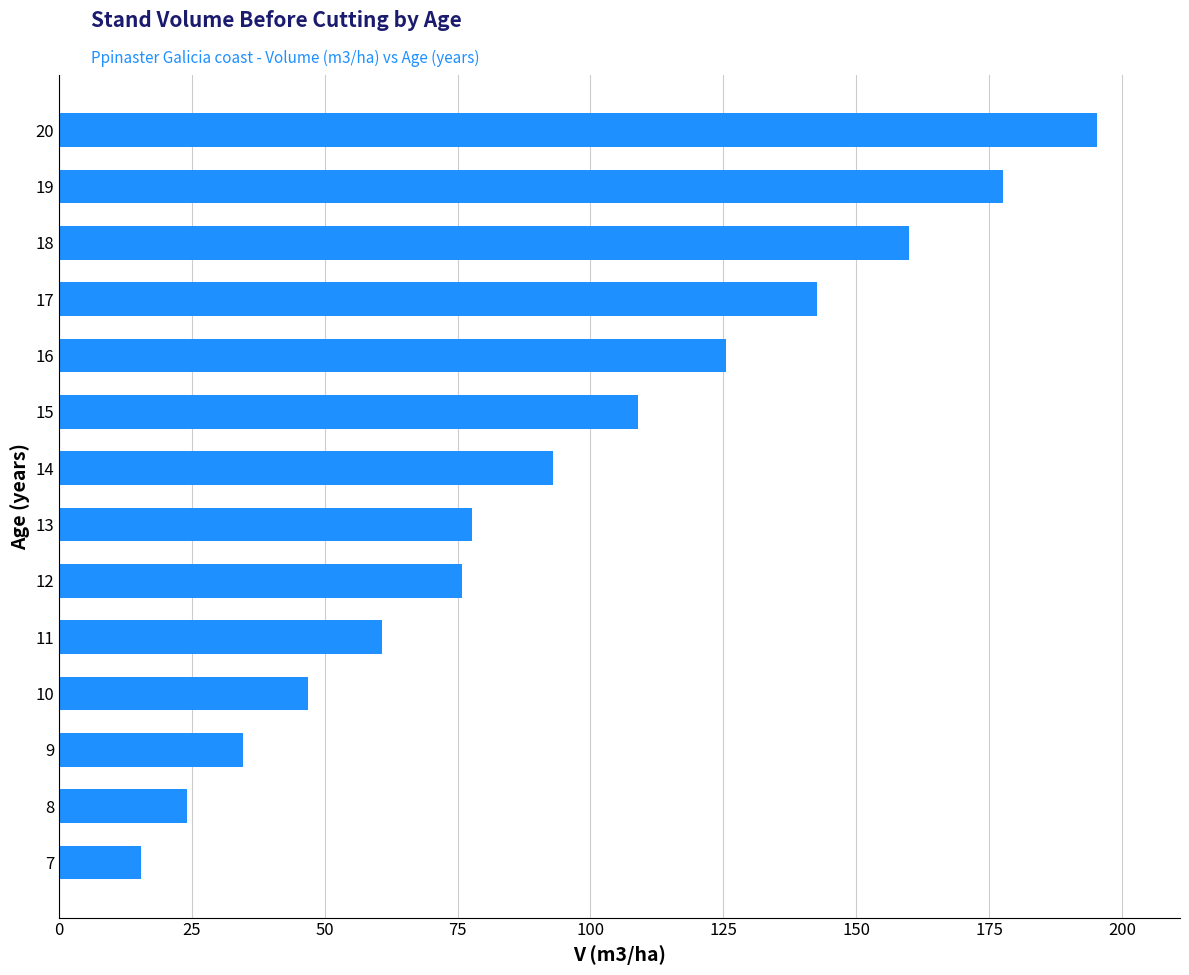

Where is the data nearest to the value 105?

15